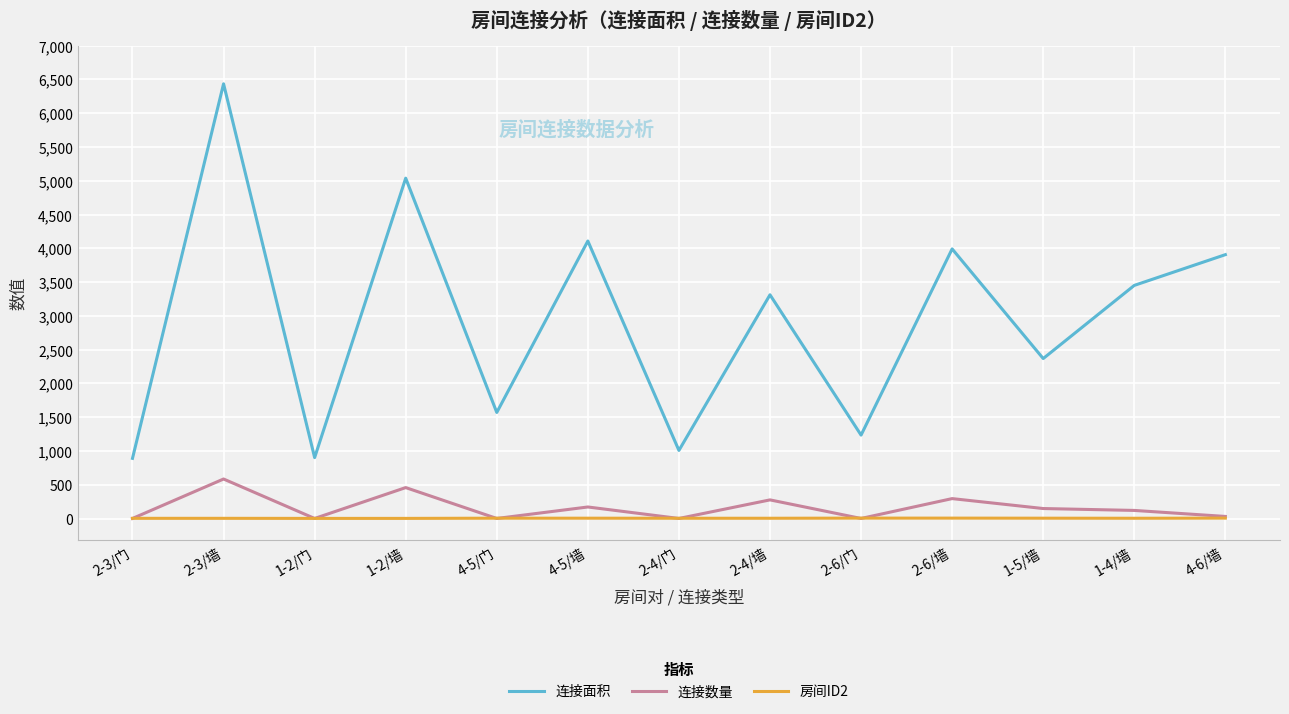

What is the sum of all 连接数量 values?

2089